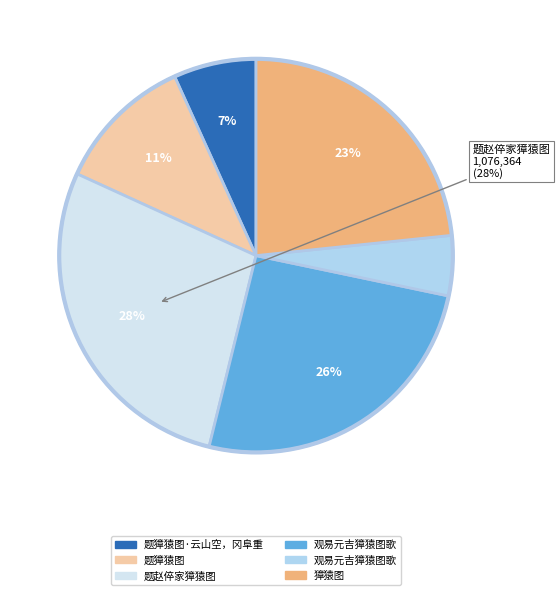

Is there any slice that represents more than half of the pie?

No